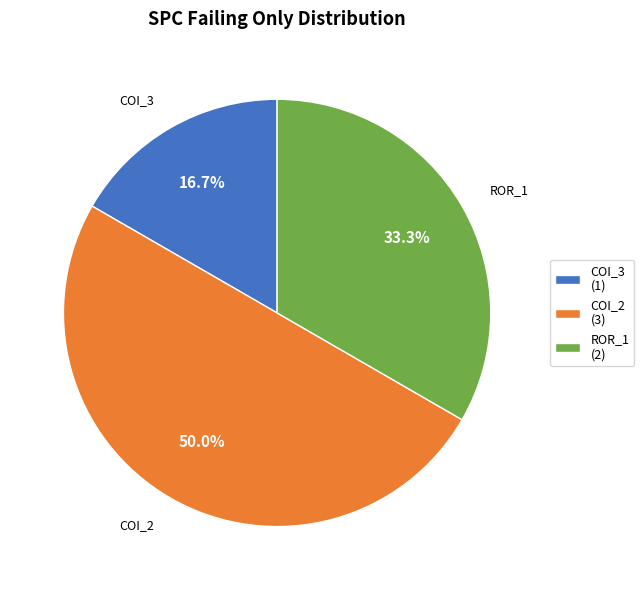

Which slice is the smallest?

COI_3 (1)